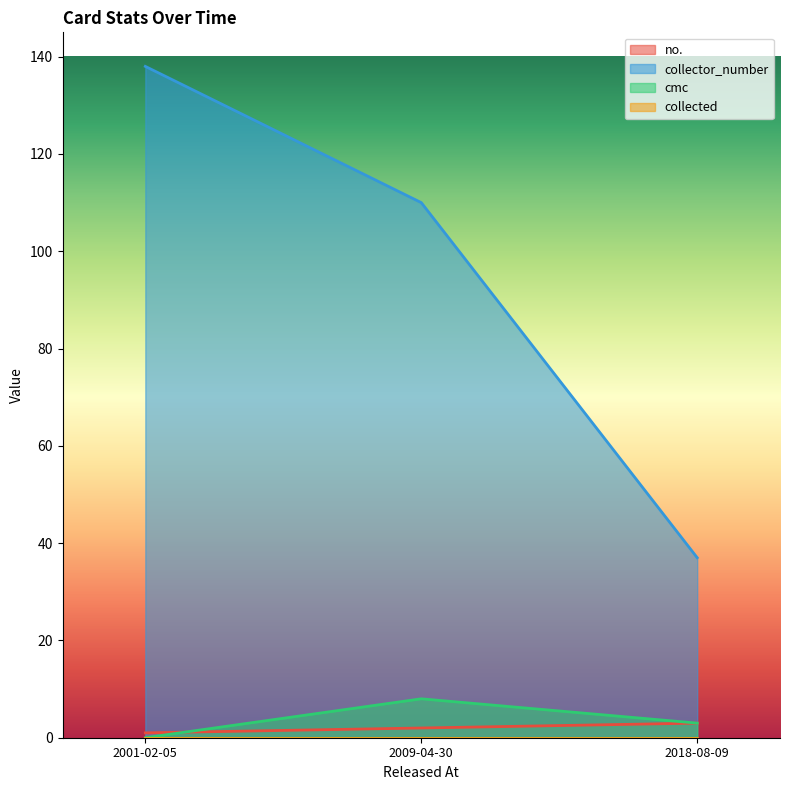

Which series has the largest range (max minus min)?

collector_number